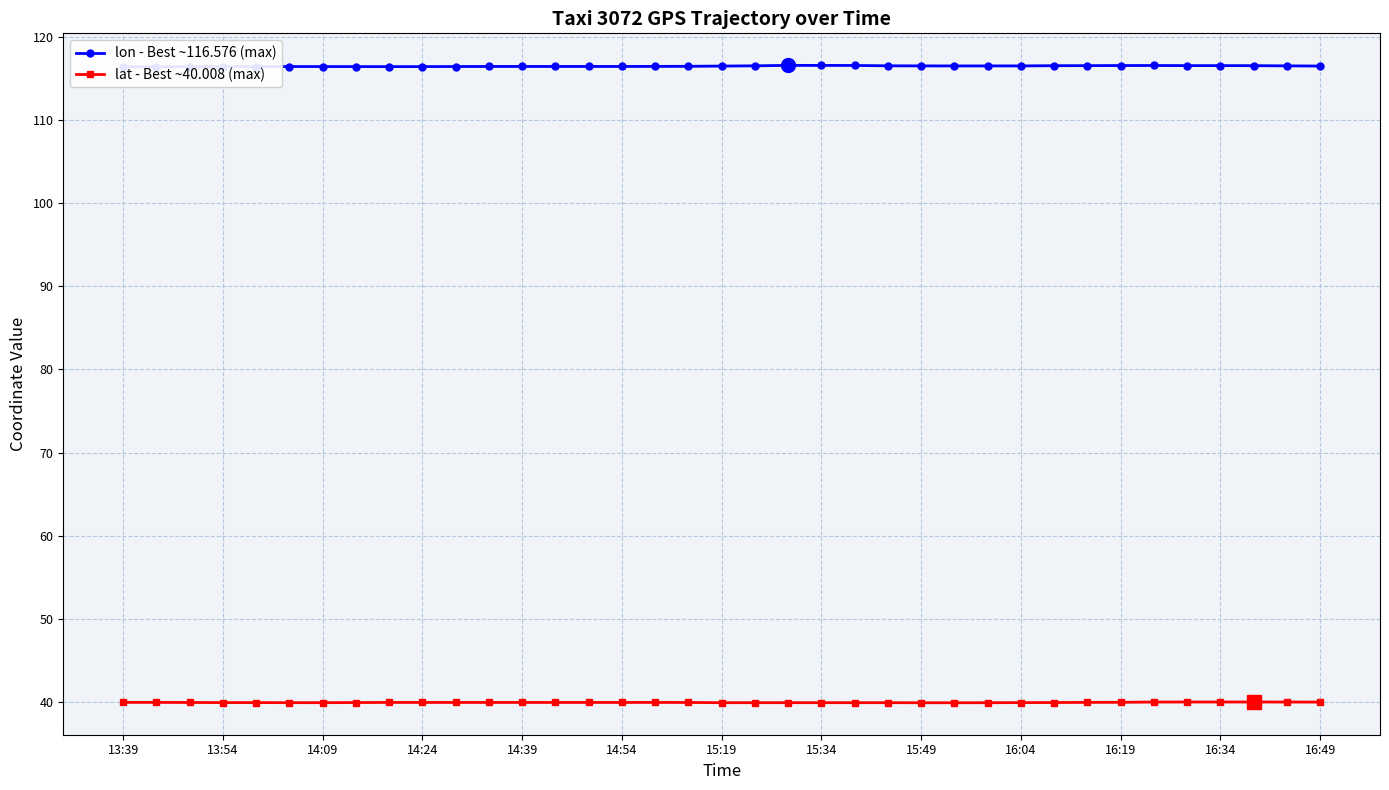

What is the minimum value for lat - Best ~40.008 (max)?

39.9